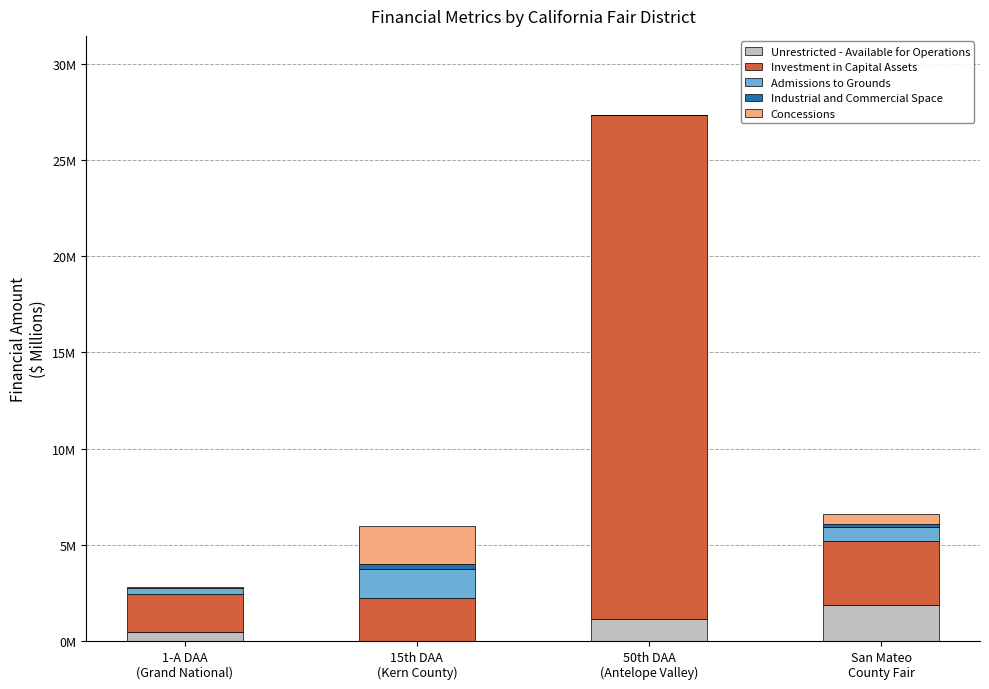

Which series has the largest total across all categories?

Investment in Capital Assets